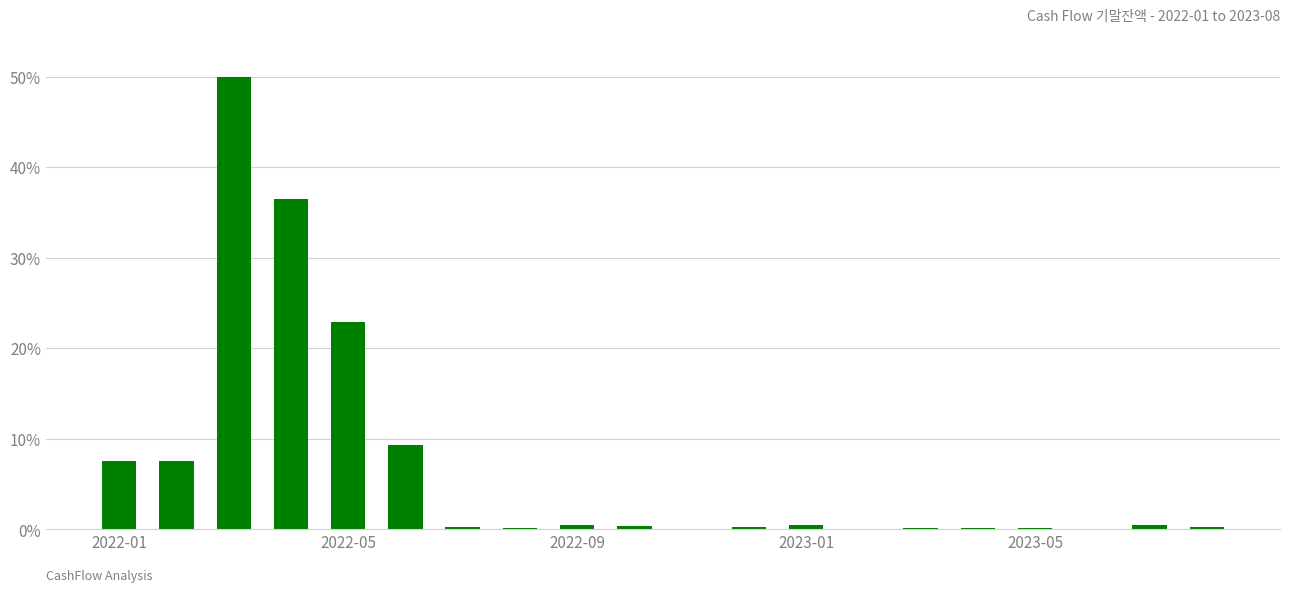

What is the sum of all values?

136.7